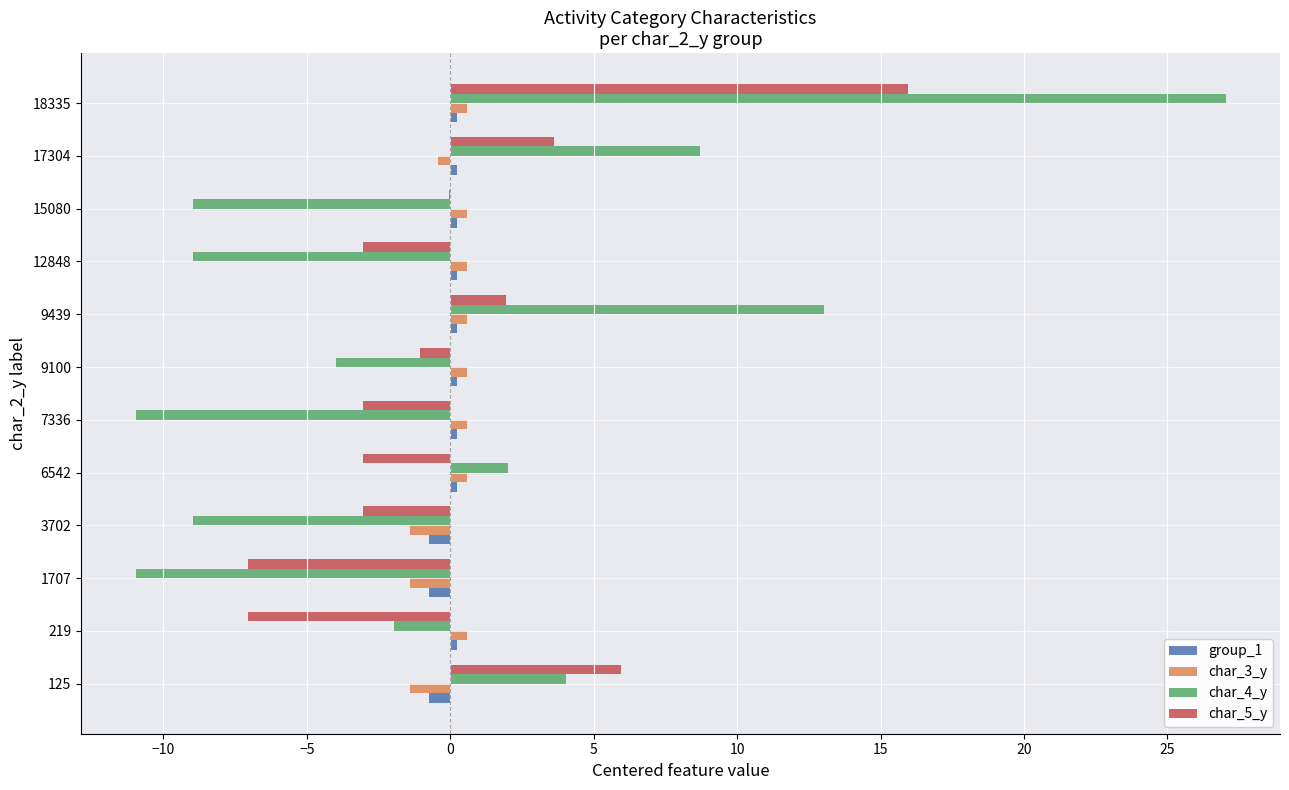

The value of char_4_y at 15080 is -13.0. True or false?

False